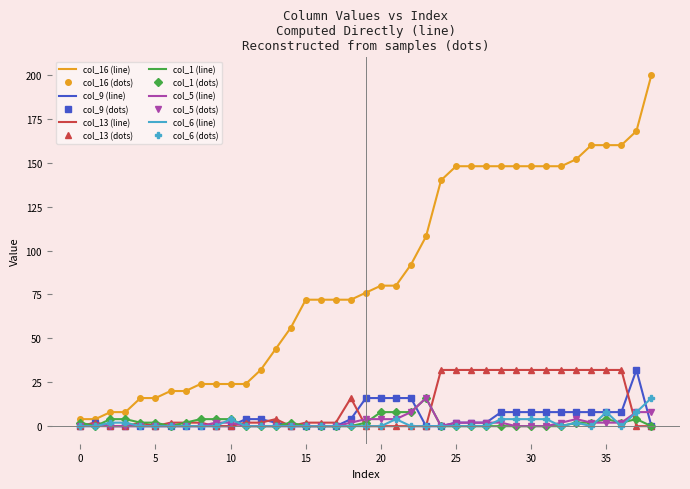

At how many categories does at least one series exceed 130?

15